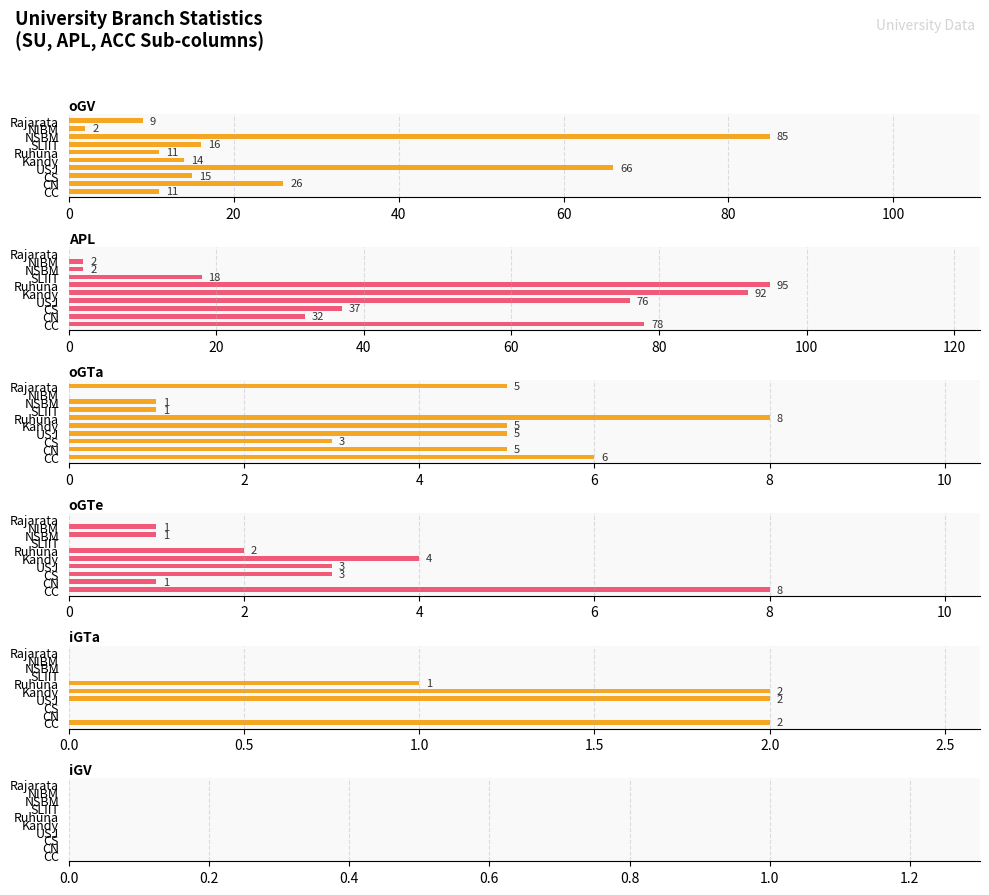

What is the average value of the iGTa series?

0.7